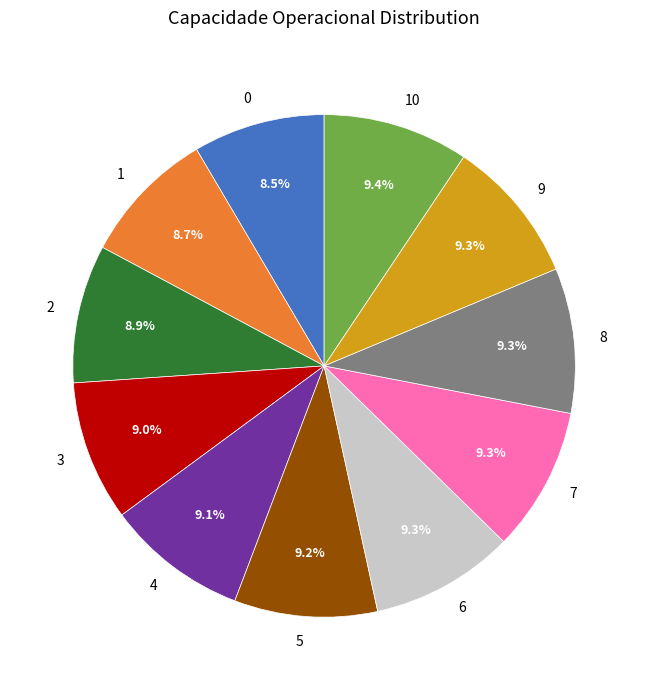

Combined, do 0 and 3 account for over 50%?

No